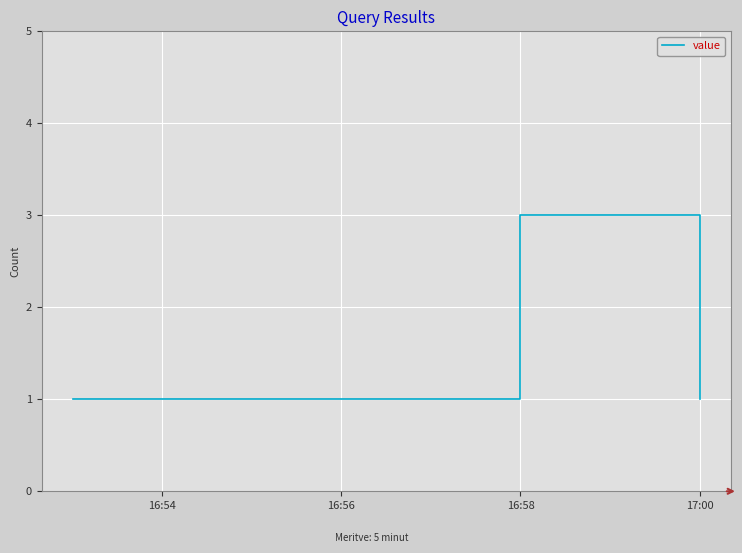

True or false: the data has more than 1 interior local peaks.

False